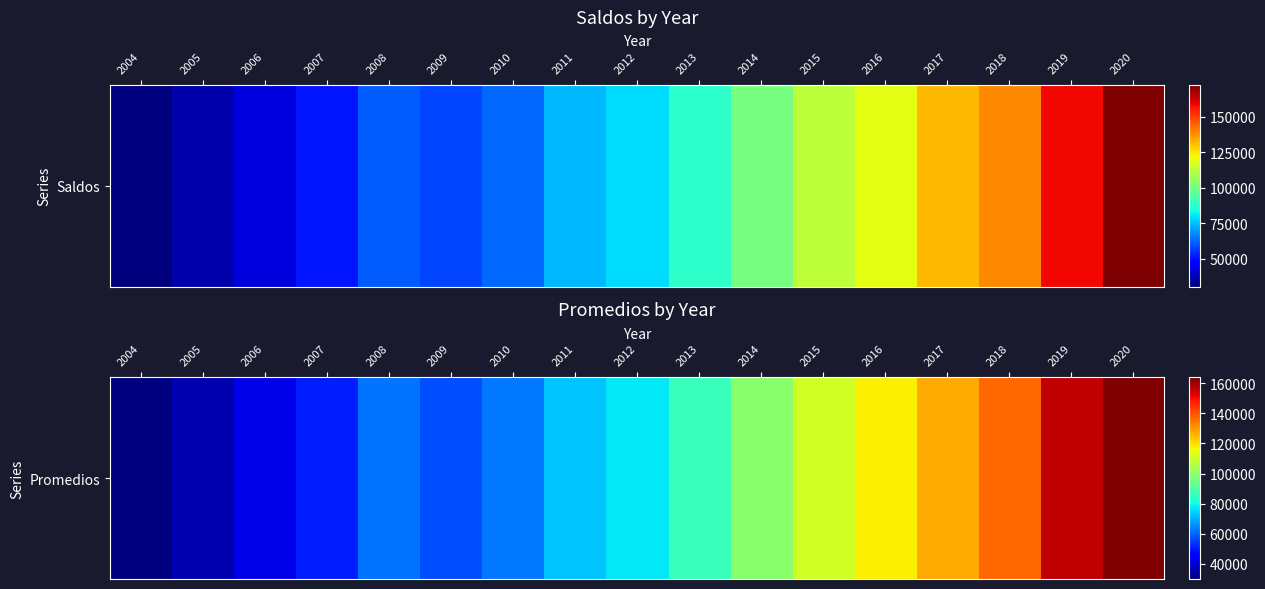

The value at 2007 is 50759. True or false?

True